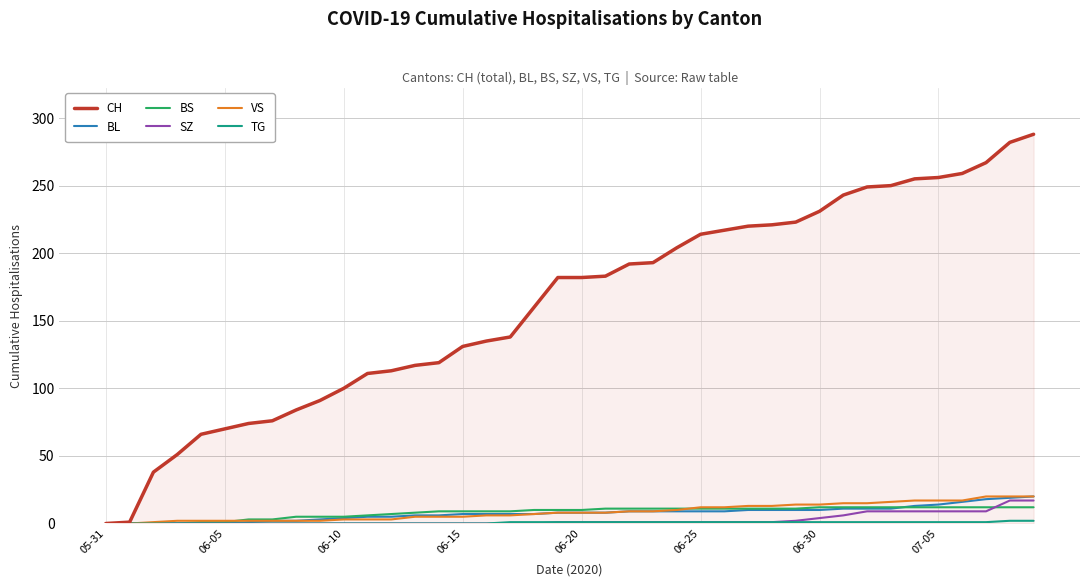

What is the highest value of the SZ series?

17